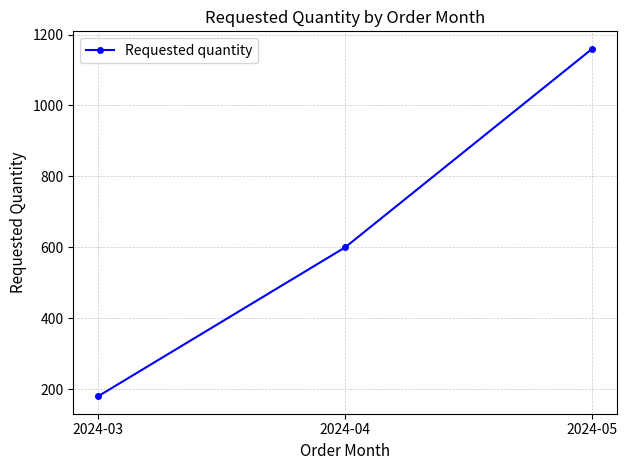

Reading right to left, transcribe all the data shown in this chart.

1160	600	180